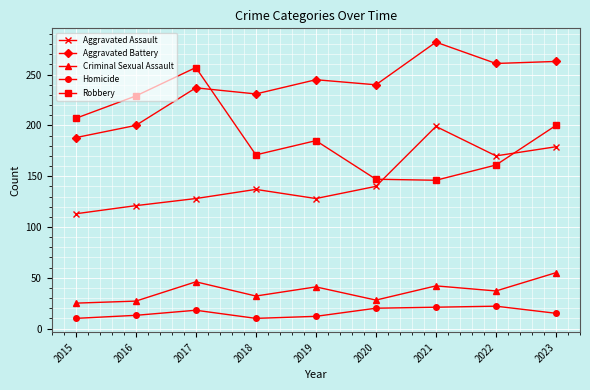

At how many categories does at least one series exceed 77?

9